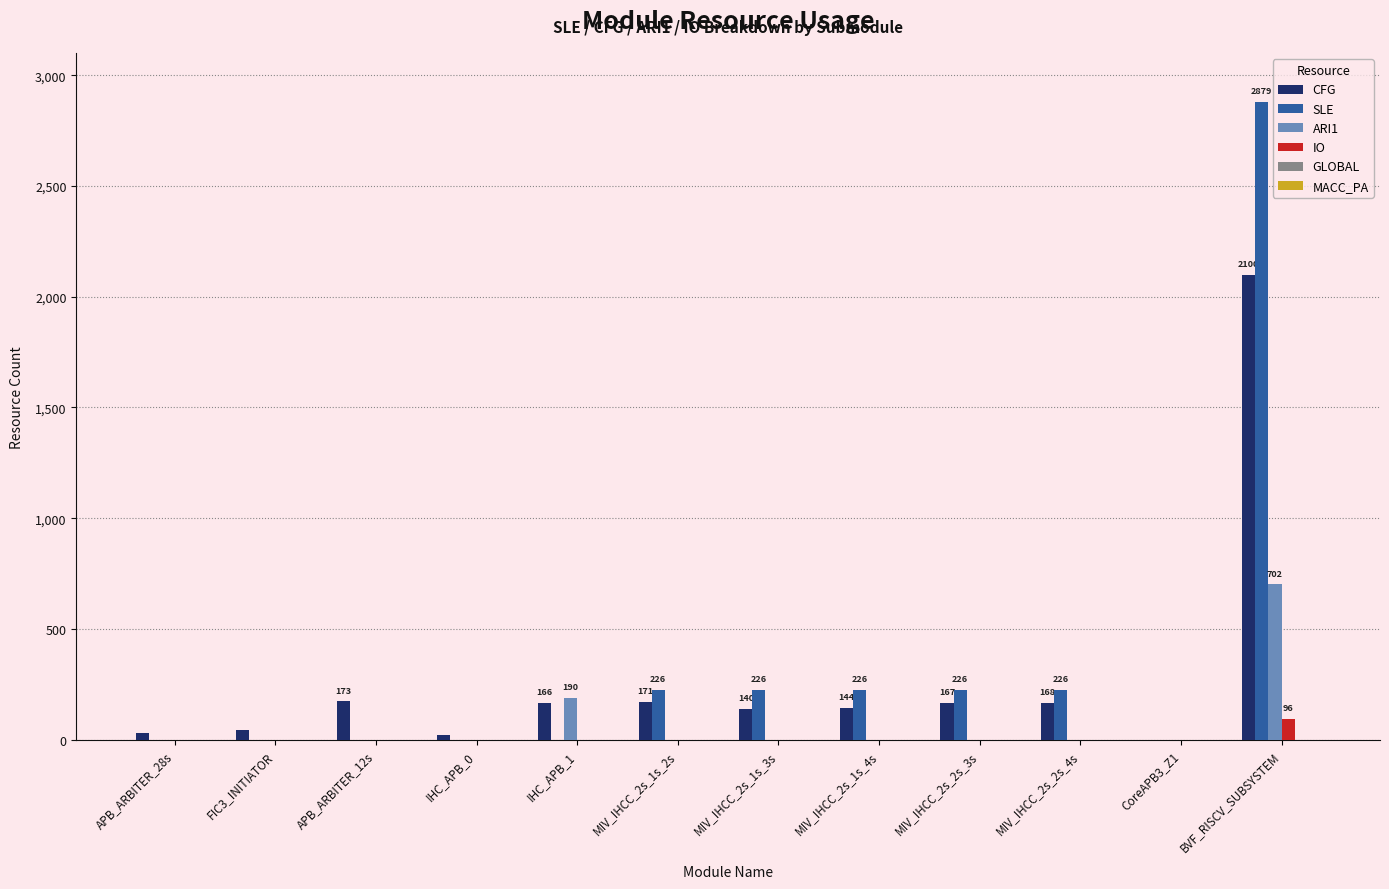

Read the ARI1 value at BVF_RISCV_SUBSYSTEM.

702